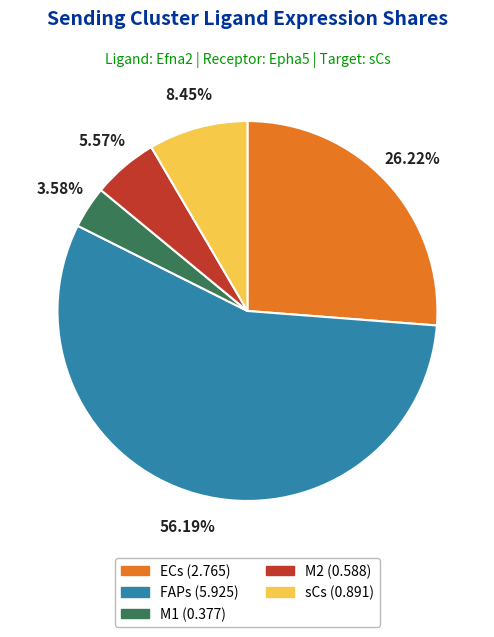

Does FAPs represent more than half of the total?

Yes